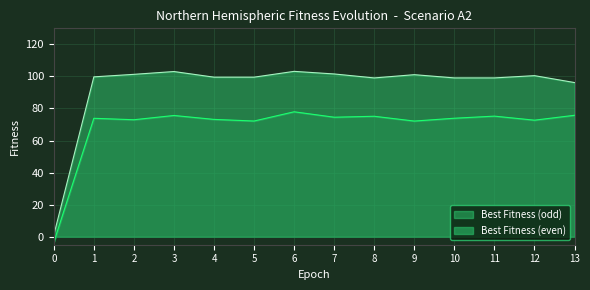

True or false: Best Fitness (odd) and Best Fitness (even) cross at least once.

False